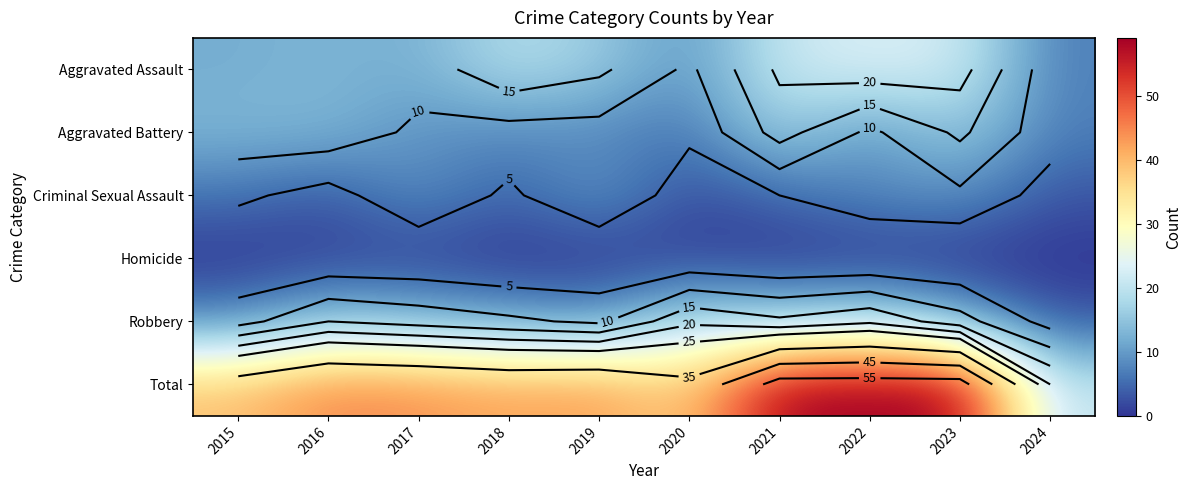

The Aggravated Assault series shows 7 at 2024. True or false?

True